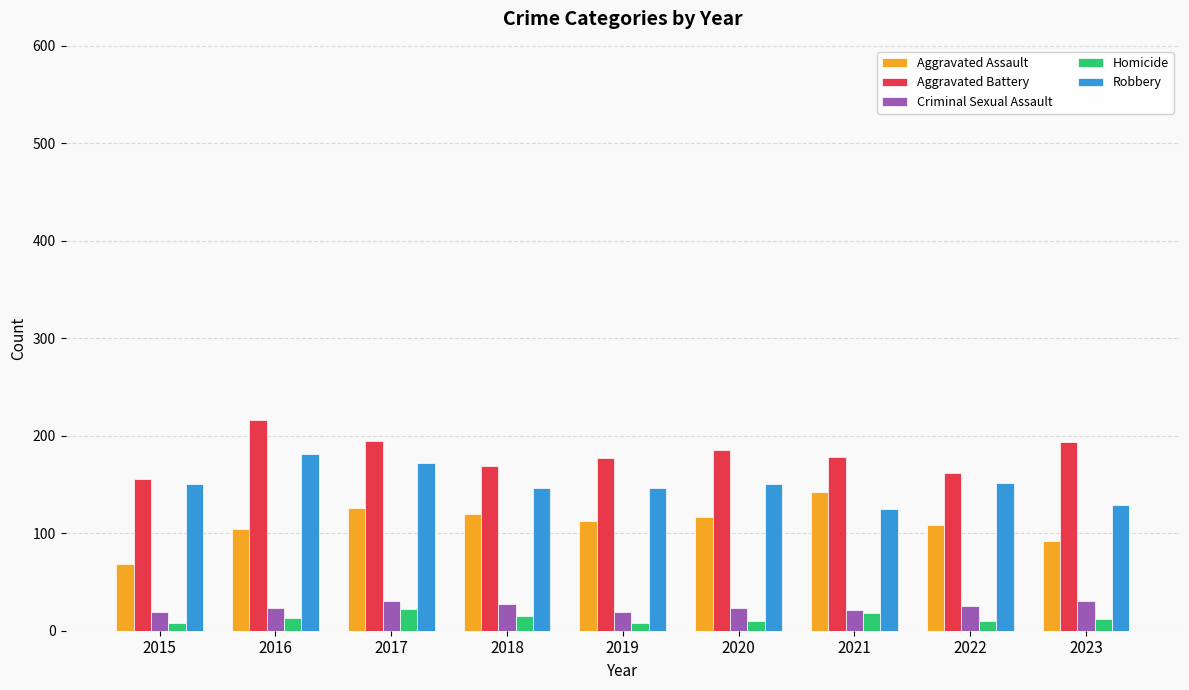

Between 2016 and 2022, which series saw the biggest shift?

Aggravated Battery